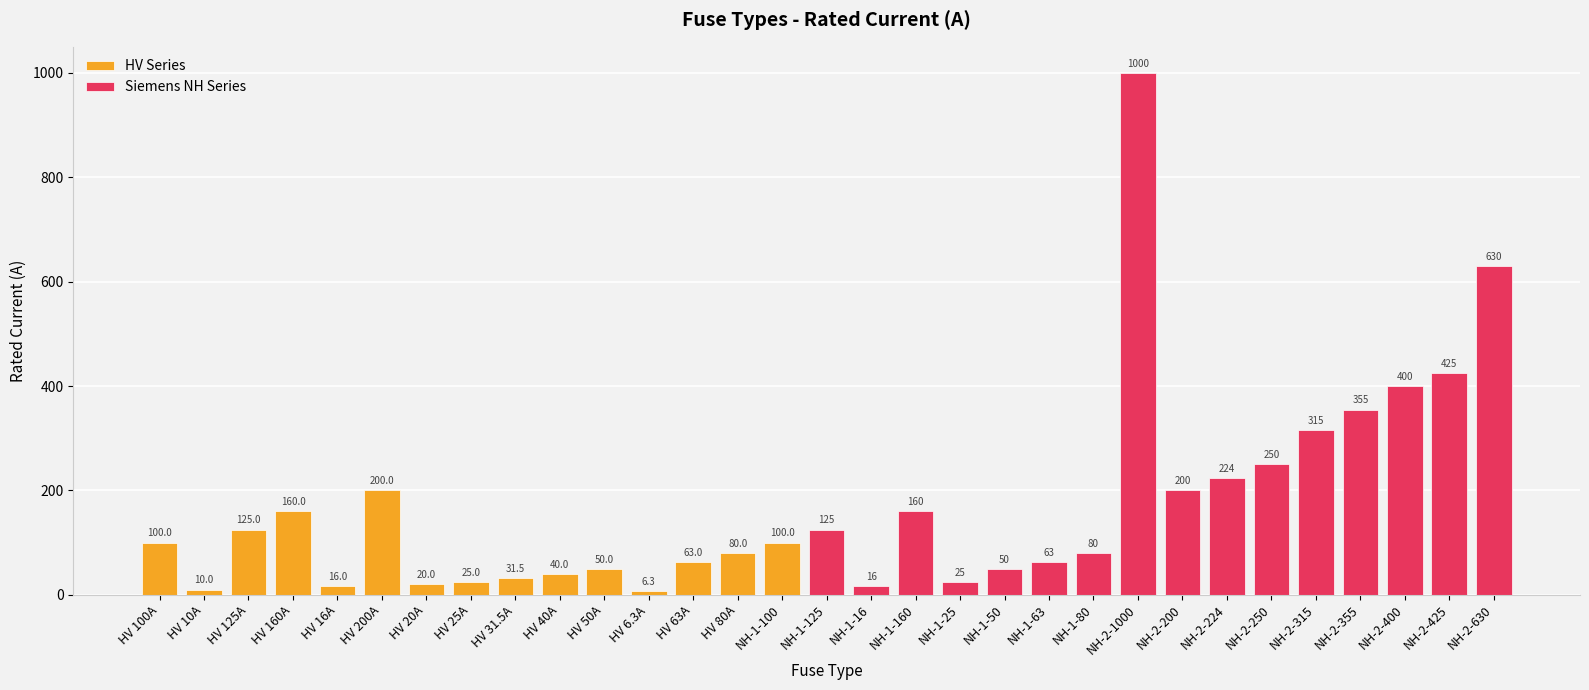

What is the change in value from HV 63A to NH-2-355?

+292.0